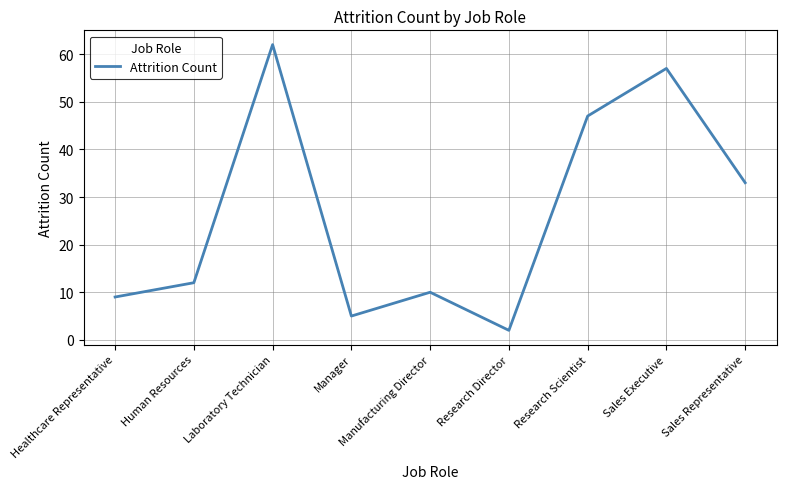

At which label is the value closest to 32?

Sales Representative